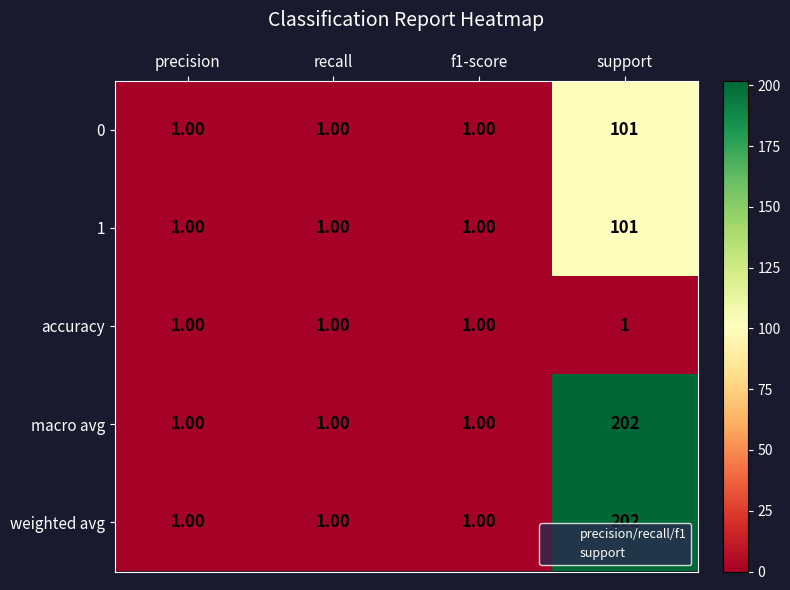

Which category has the highest value across all series?

support